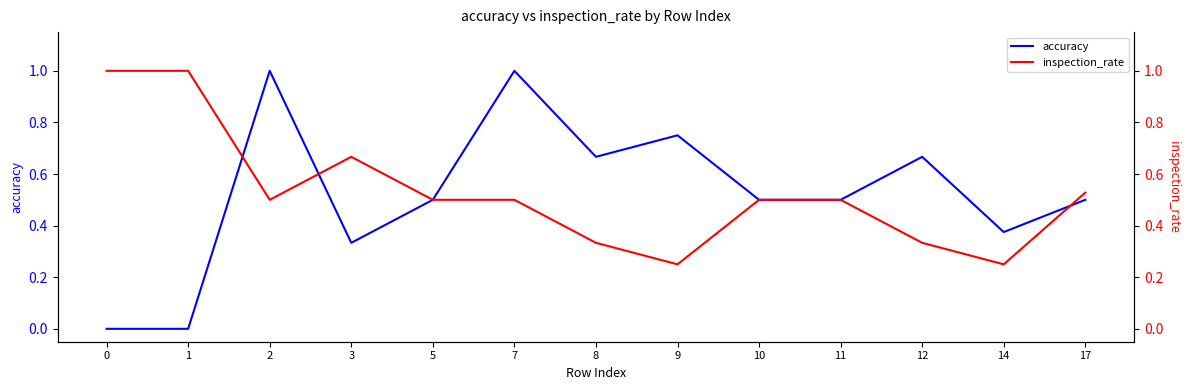

At how many categories does at least one series exceed 0?

13